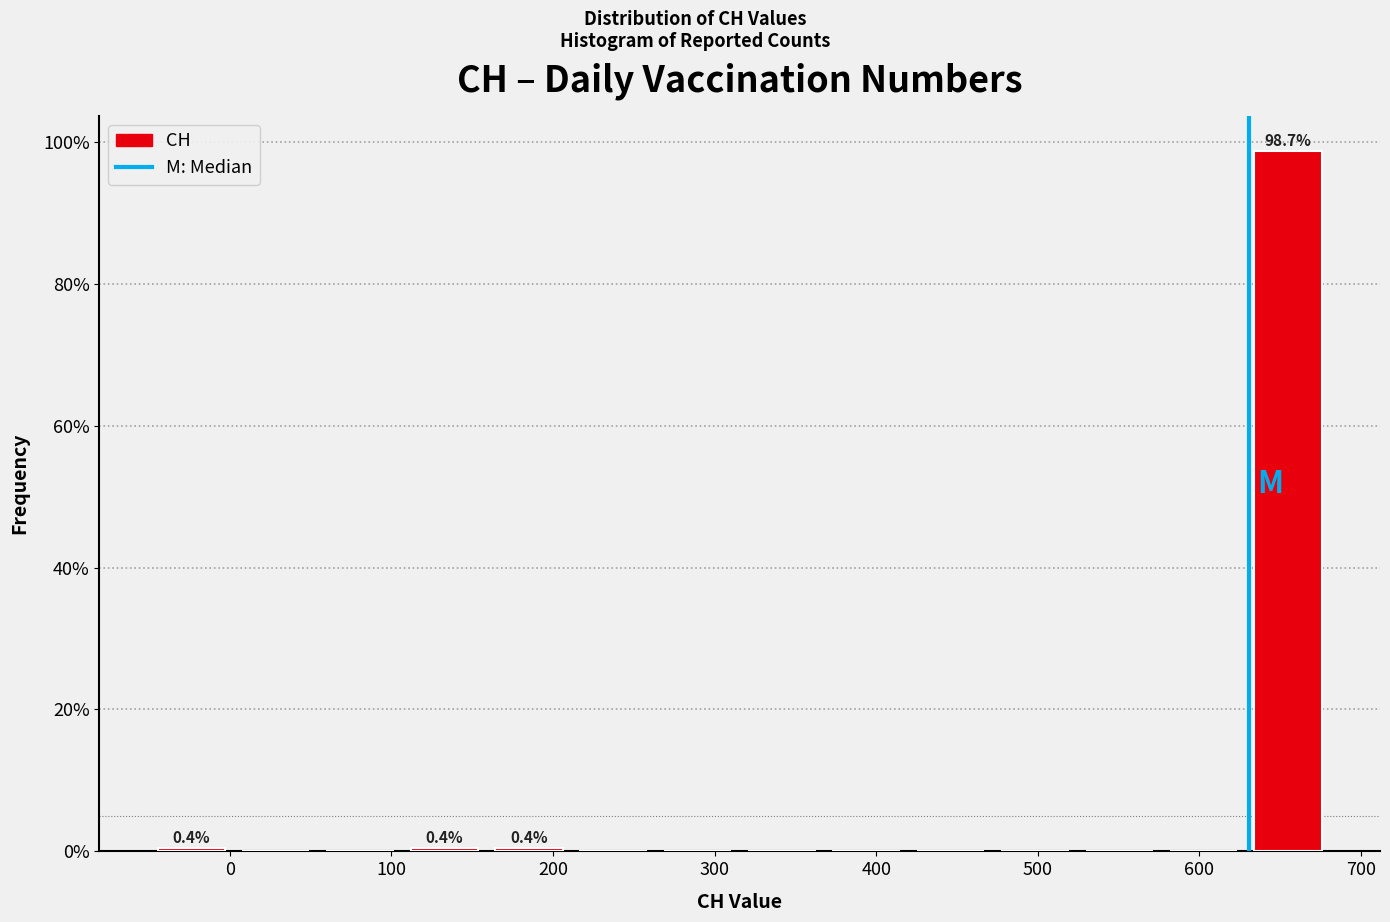

Which range on the x-axis has the tallest bar?

630 to 680